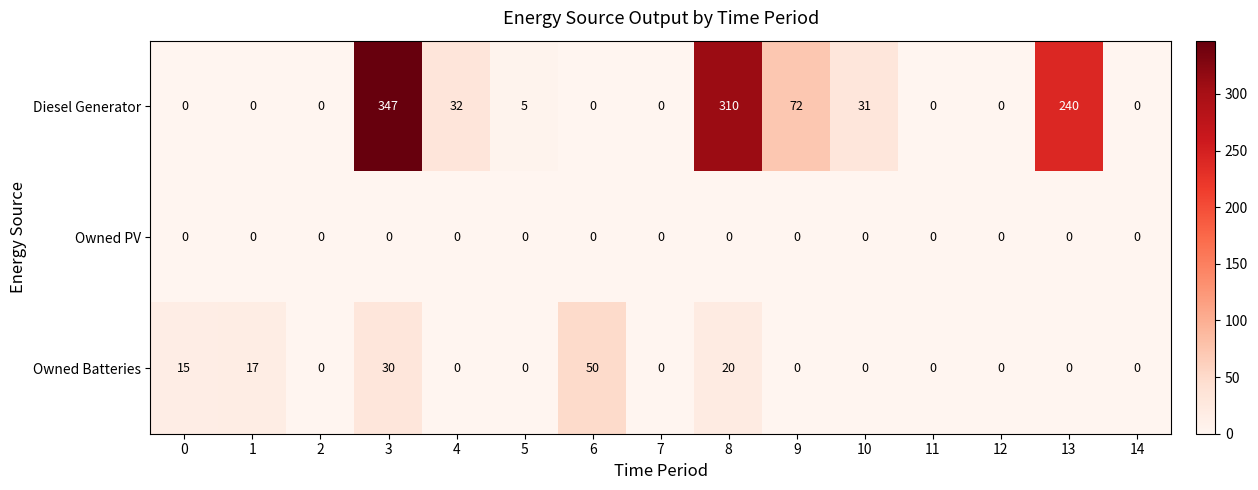

Which series has the widest spread of values?

Diesel Generator